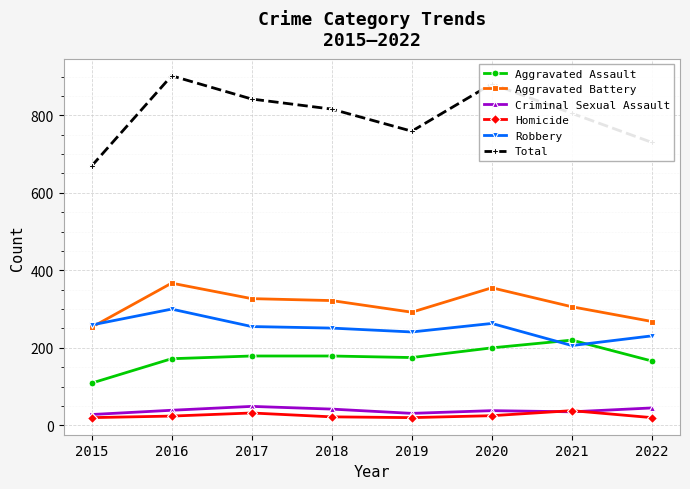

What is the value of the Criminal Sexual Assault point at the 2nd from the left?

39